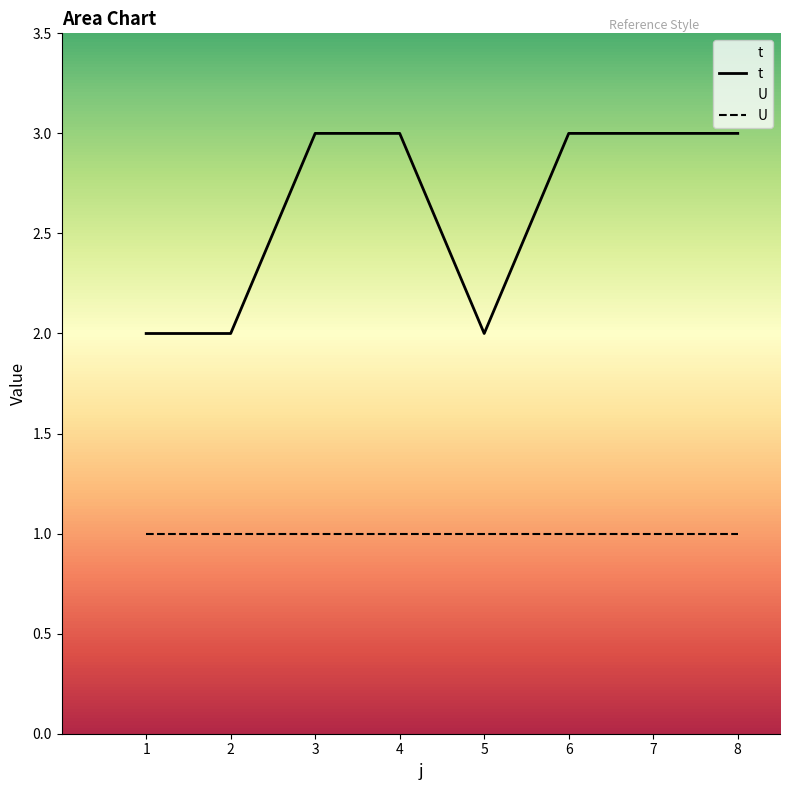

Count the t values in the range 2 to 3.

8